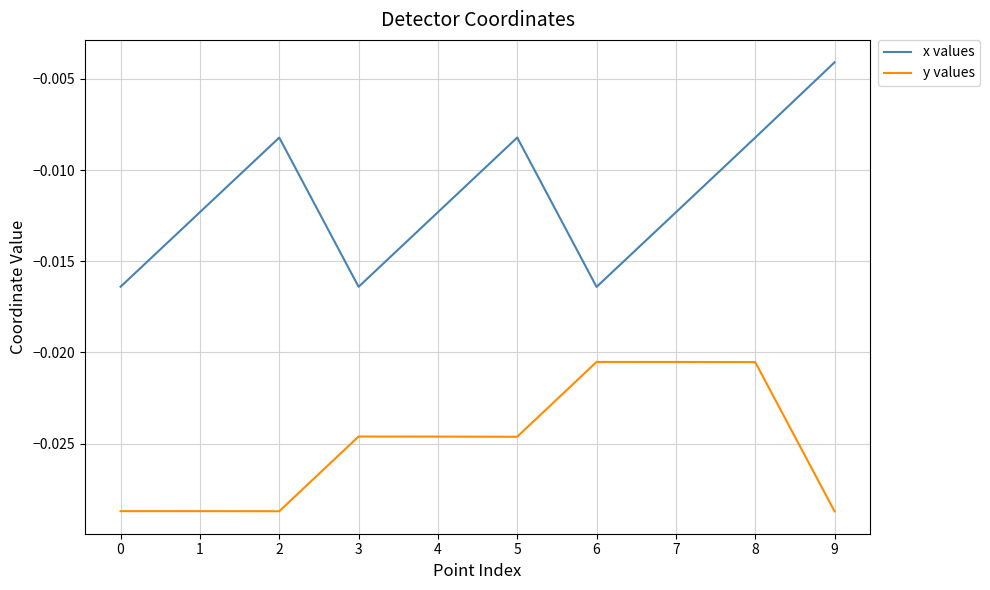

True or false: x values has more than 1 points higher than both neighbors.

True